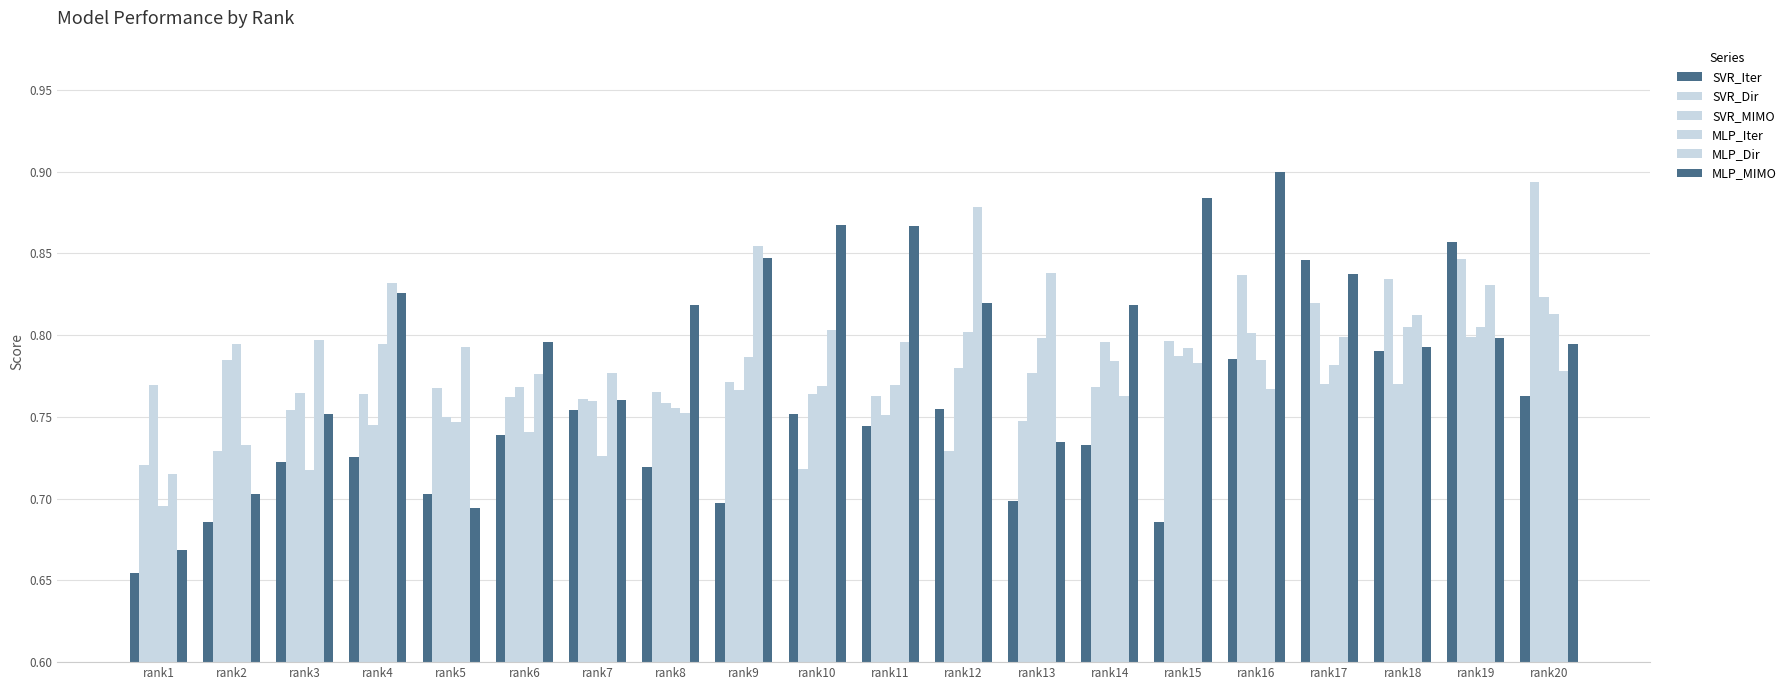

What is the total value across all series at rank20?

4.9